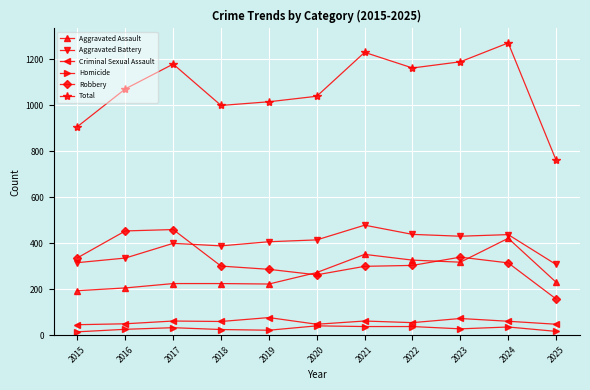

What is the sum of all Total values?

11834